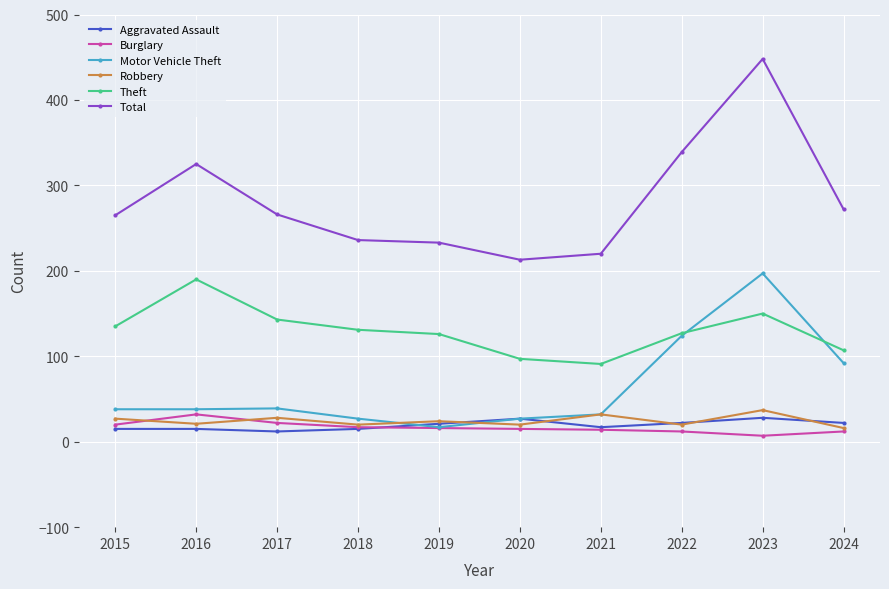

What is the spread (max minus min) of values at 2024?

260